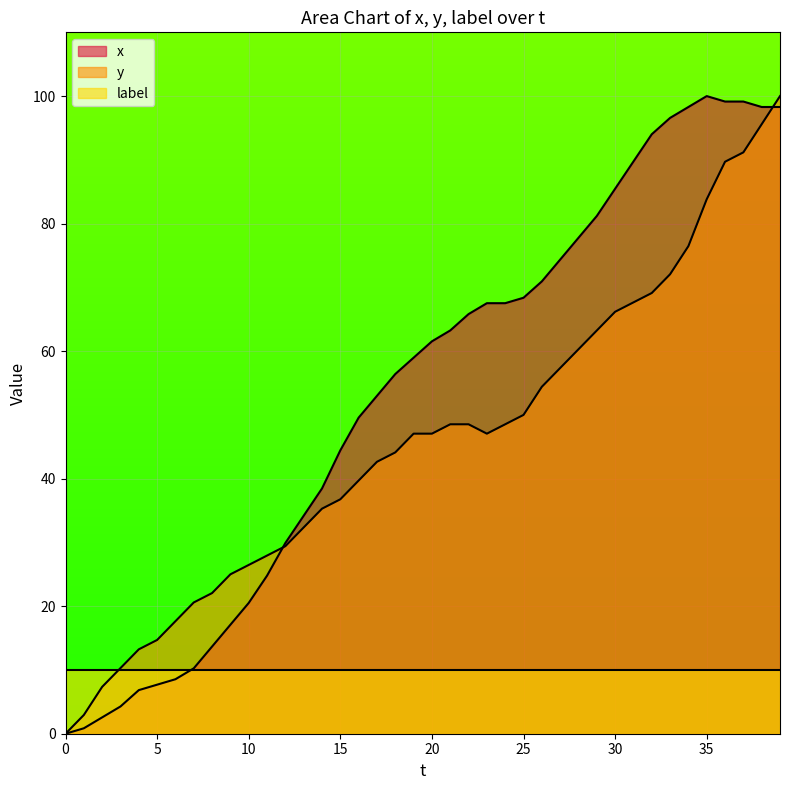

What is the difference between the maximum and minimum values in the y series?

100.0